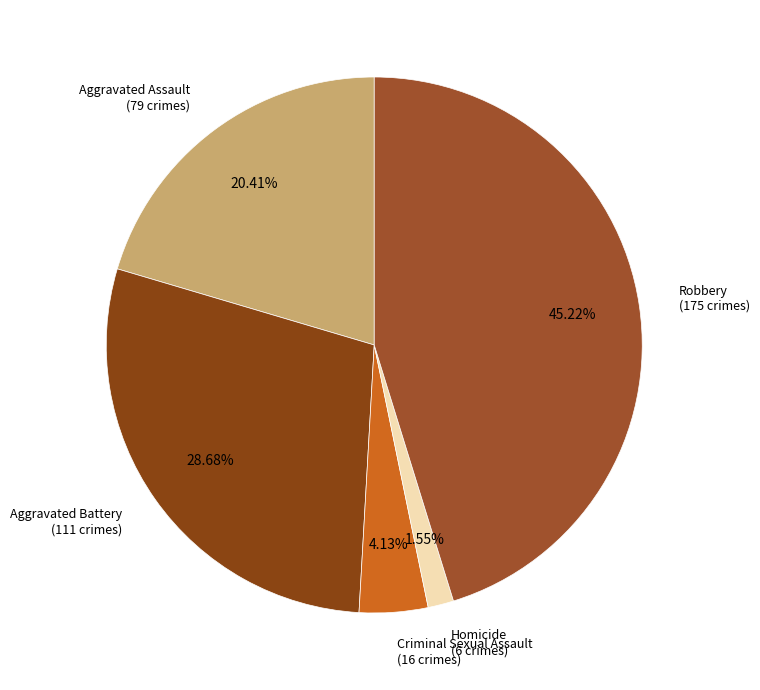

Which slice is the smallest?

Homicide